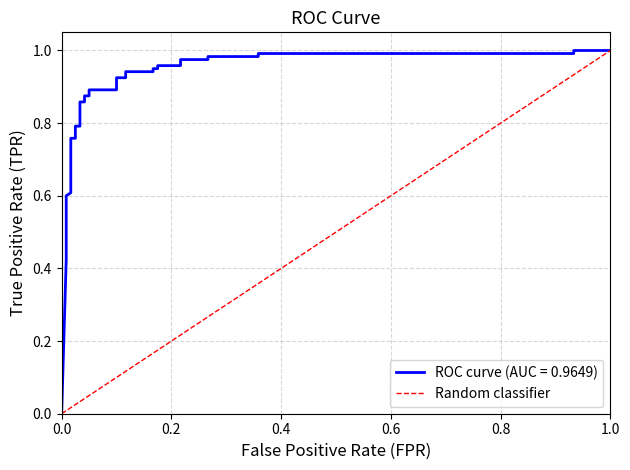

Which has a higher value, 1.0 or 0.0?

1.0